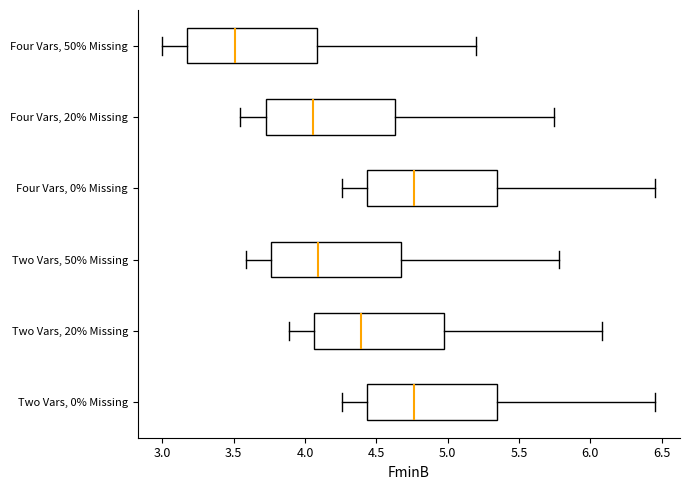

Reading bottom to top, read every box against the x-axis: the position of its median line, the range the box covers, and the ends of its whiskers. The values are not printed on the chart, so give them approximately, as read against the axis.

Two Vars, 0% Missing: median 4.75, box 4.45 to 5.35, whiskers 4.25 to 6.45
Two Vars, 20% Missing: median 4.40, box 4.05 to 4.95, whiskers 3.90 to 6.10
Two Vars, 50% Missing: median 4.10, box 3.75 to 4.65, whiskers 3.60 to 5.80
Four Vars, 0% Missing: median 4.75, box 4.45 to 5.35, whiskers 4.25 to 6.45
Four Vars, 20% Missing: median 4.05, box 3.70 to 4.65, whiskers 3.55 to 5.75
Four Vars, 50% Missing: median 3.50, box 3.15 to 4.10, whiskers 3.00 to 5.20